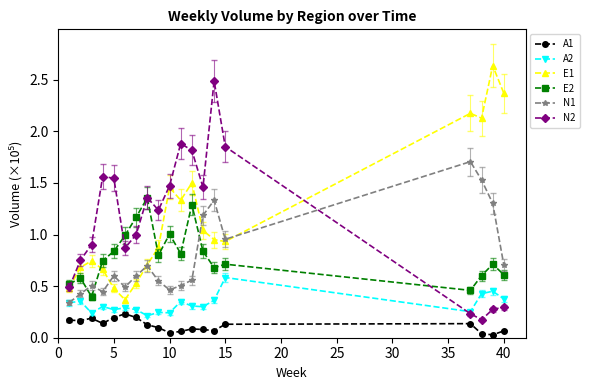

True or false: A1 and E2 cross at least once.

False